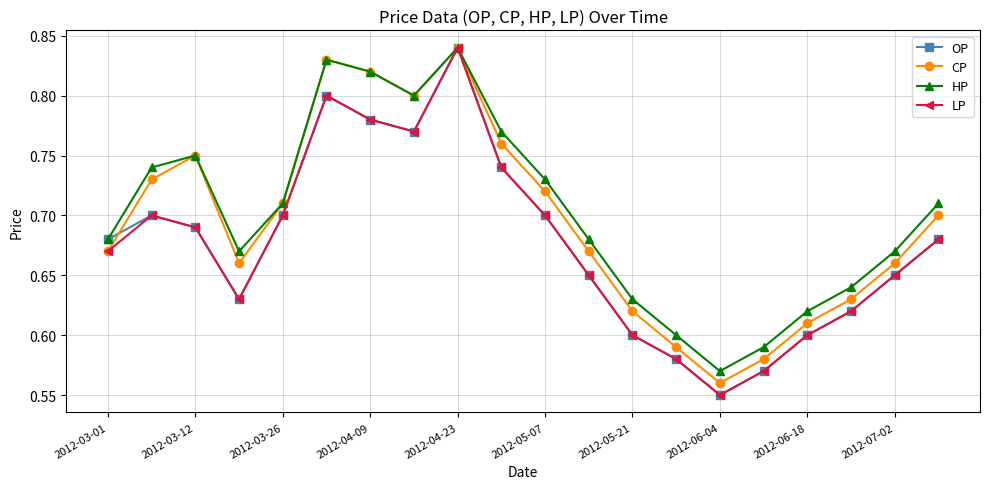

In CP, how many points are higher than both neighbors (excluding endpoints)?

3